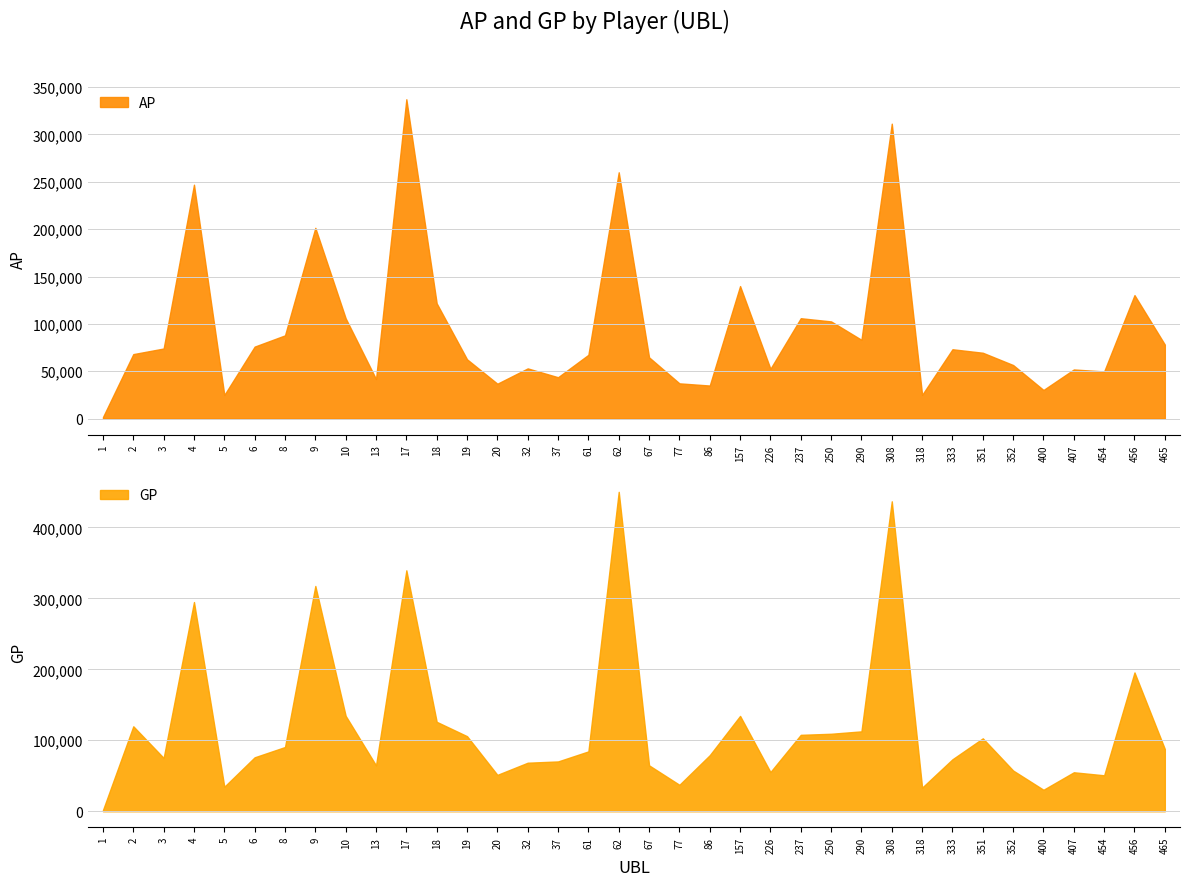

What is the average value of the AP series?

94689